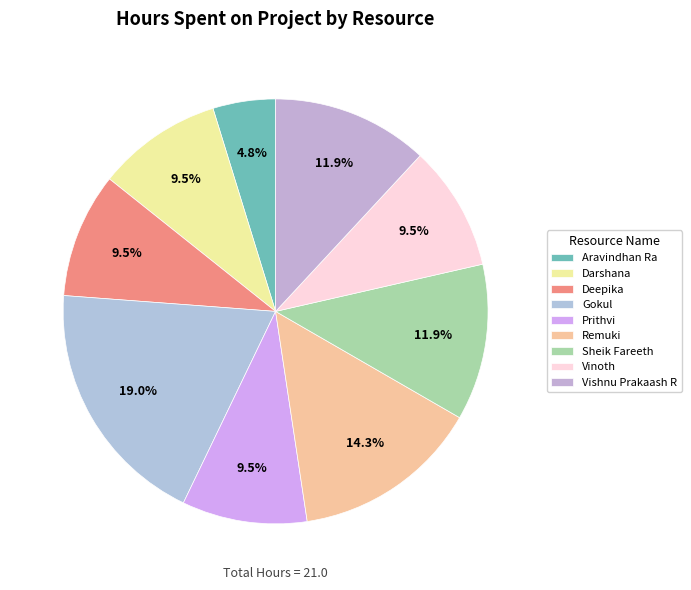

Is Vinoth the majority of the pie?

No